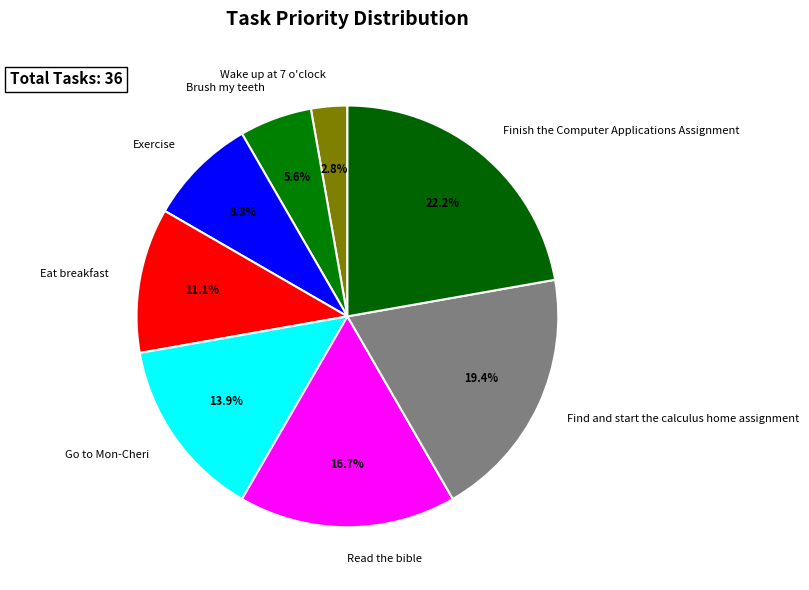

True or false: Read the bible accounts for 17% of the total.

True